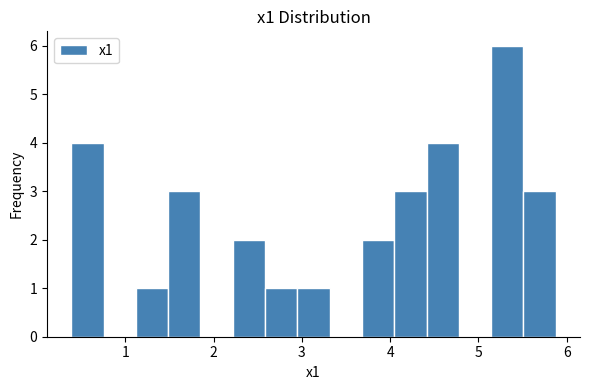

Read against the x-axis, roughly where is the centre of the tallest bar?

5.3